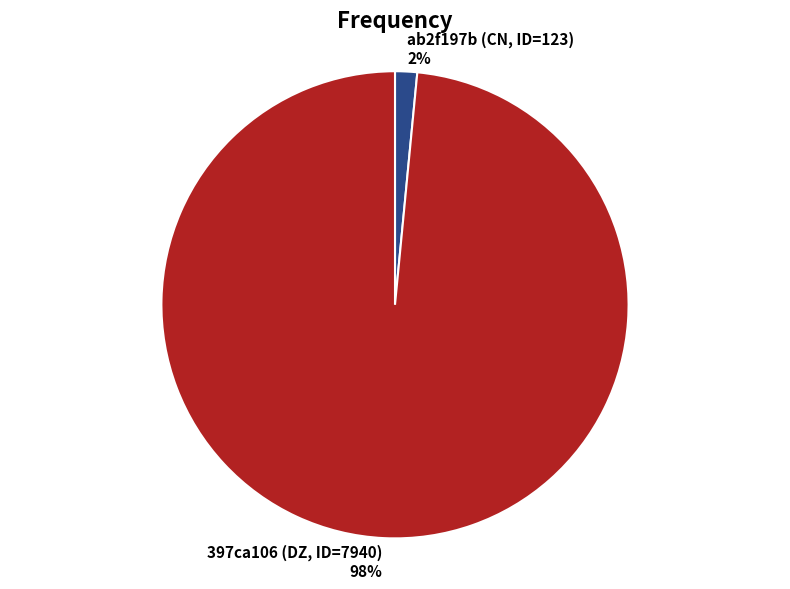

Between ab2f197b (CN, ID=123) and 397ca106 (DZ, ID=7940), which is larger?

397ca106 (DZ, ID=7940)